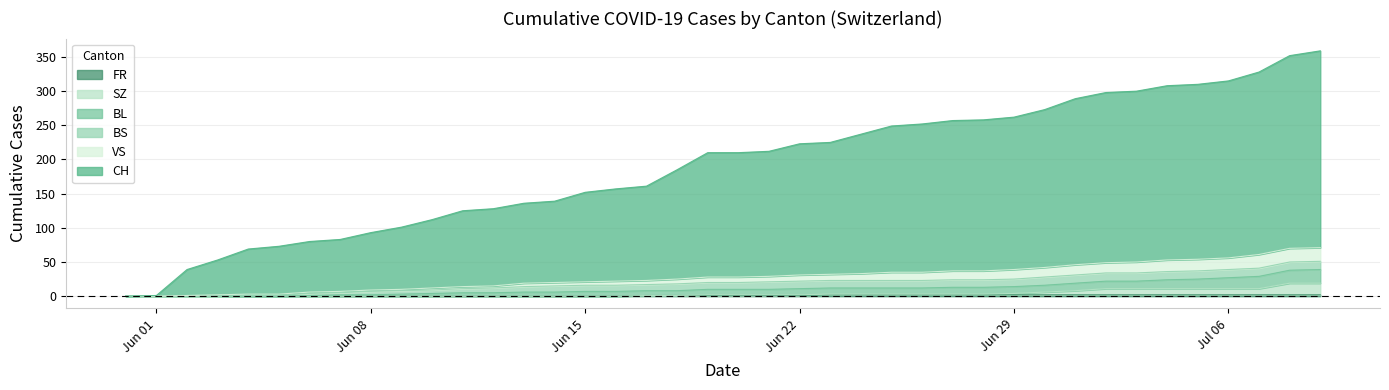

Which category has the lowest value in the BL series?

2020-05-31